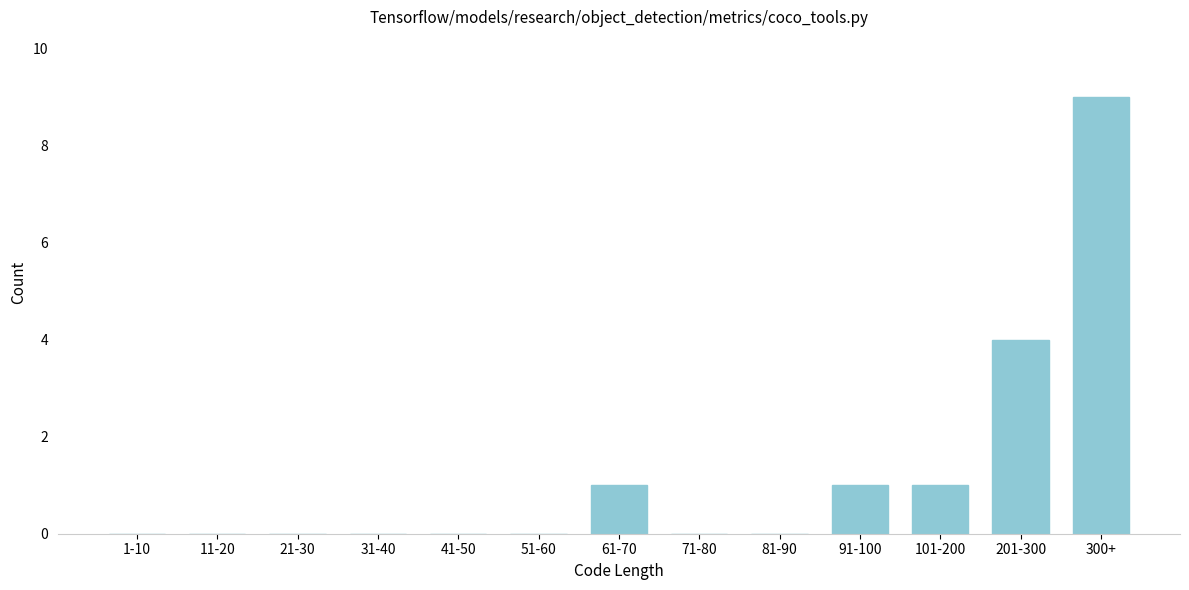

Reading left to right, transcribe all the data shown in this chart.

1-10=0	11-20=0	21-30=0	31-40=0	41-50=0	51-60=0	61-70=1	71-80=0	81-90=0	91-100=1	101-200=1	201-300=4	300+=9